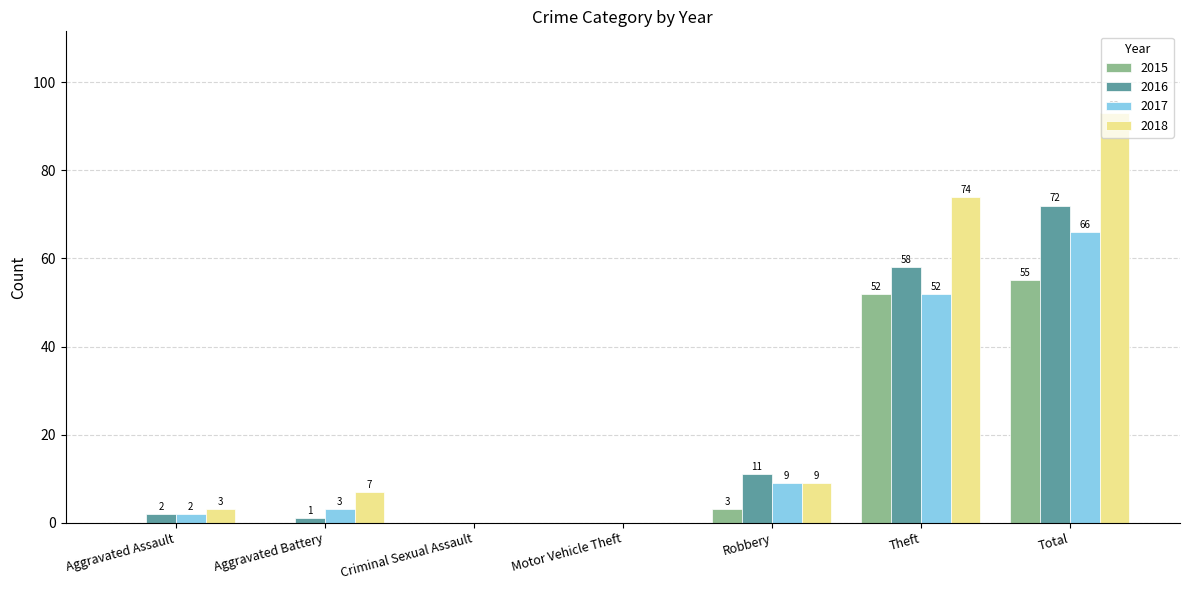

What is the sum of all 2016 values?

144